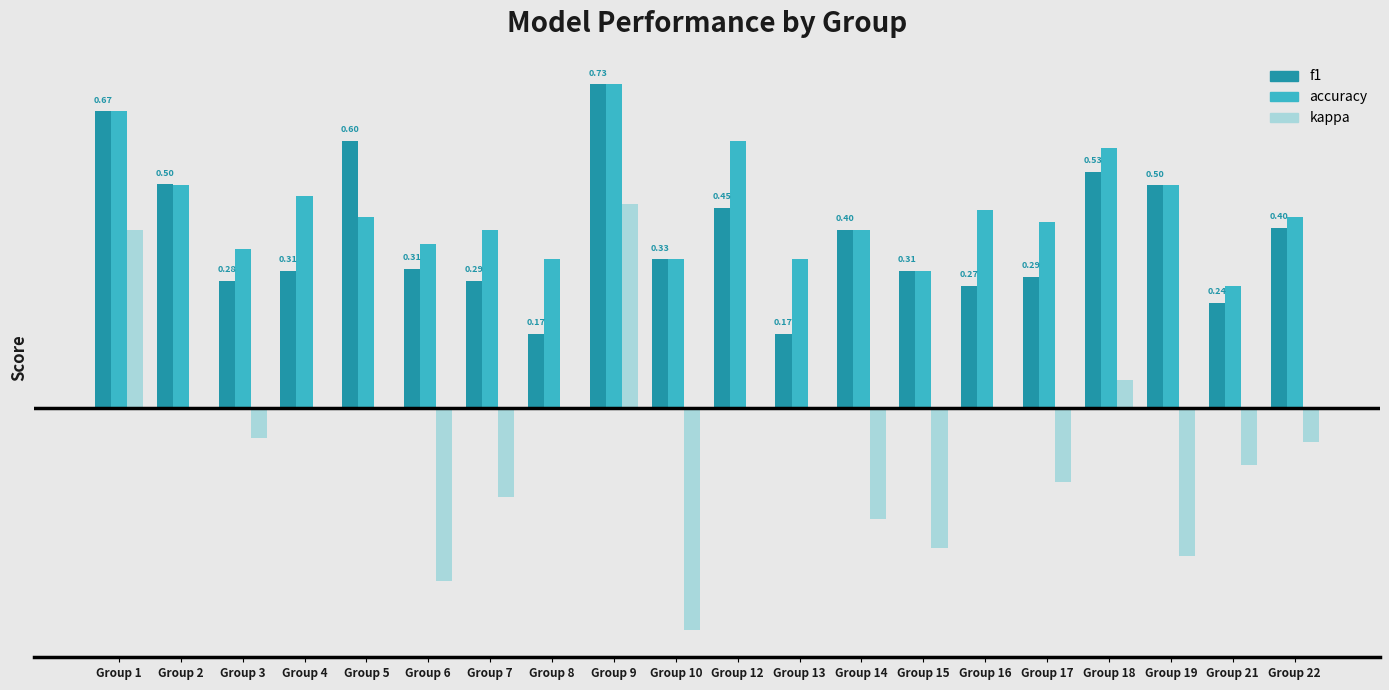

What is the minimum value for f1?

0.2